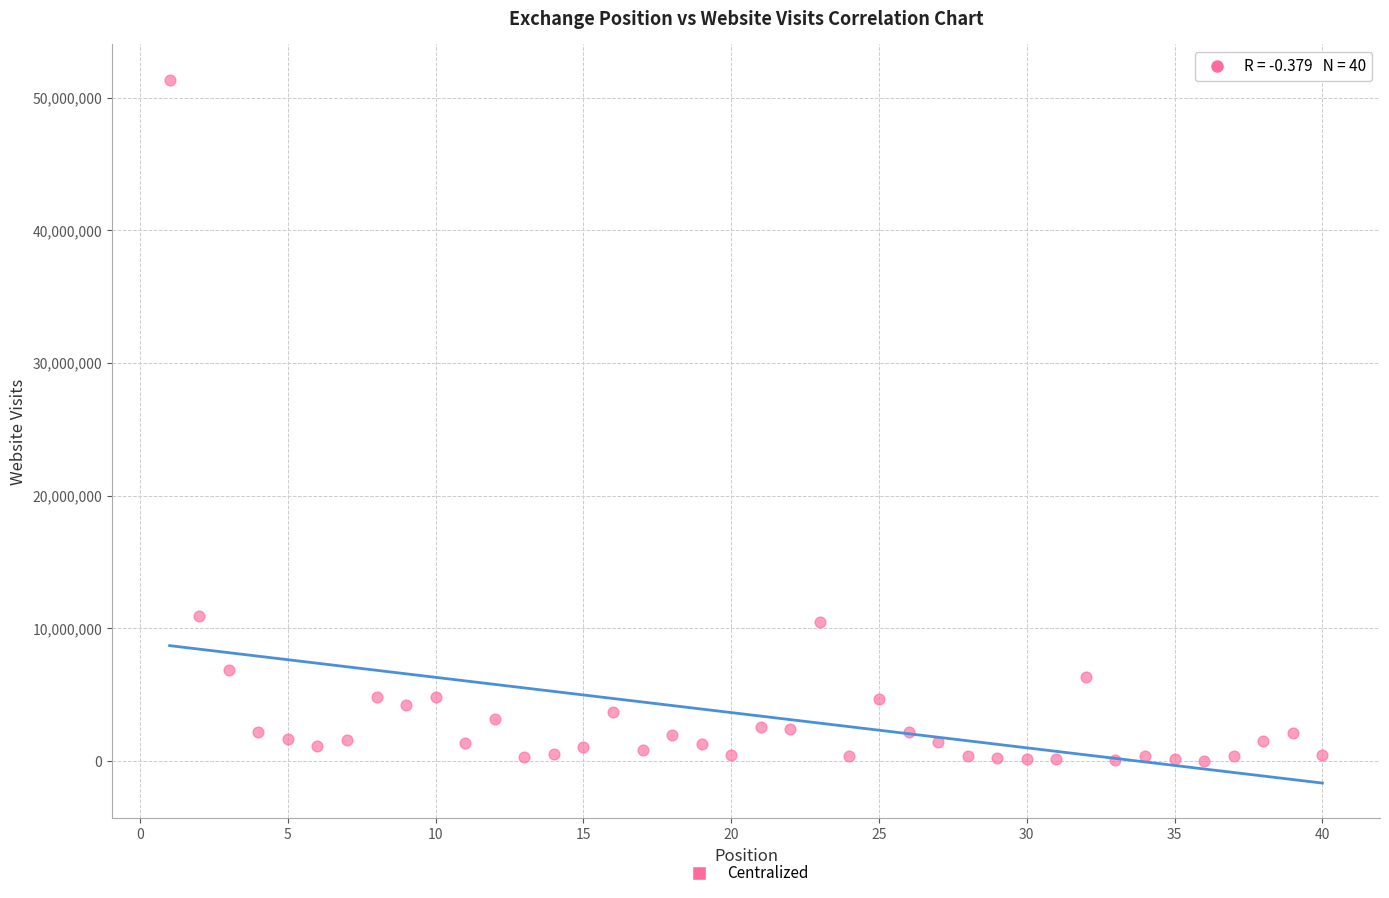

What is the range of Y values (max minus min)?

51359341